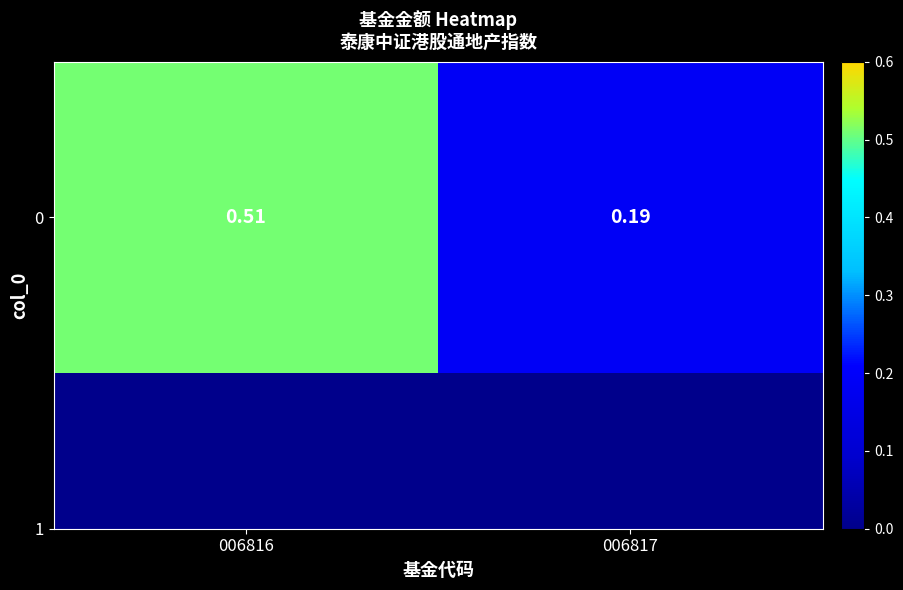

Which category has the highest value across all series?

006816